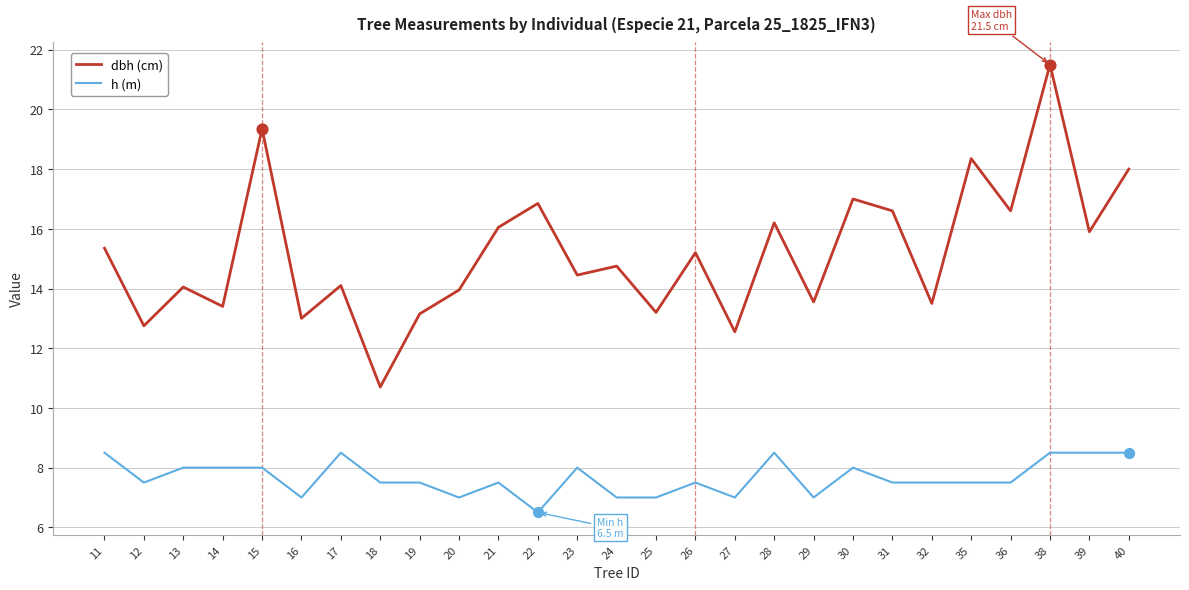

At which category is the sum across all series the highest?

38